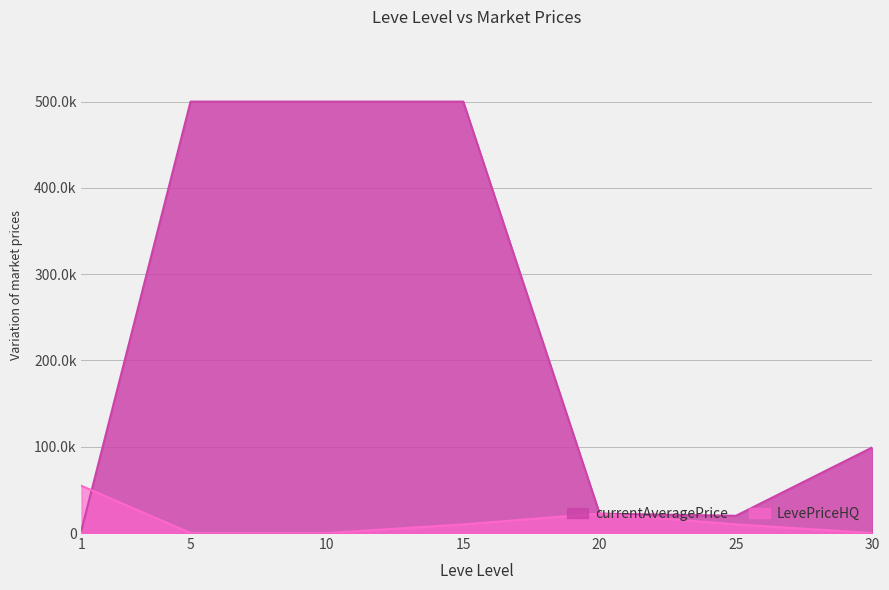

Does the chart display data point markers on the line(s)?

No